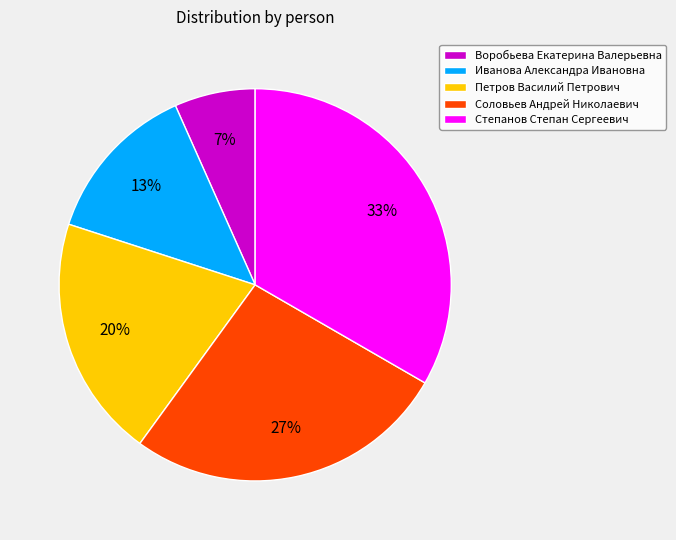

Rank the categories by value from lowest to highest.

Воробьева Екатерина Валерьевна, Иванова Александра Ивановна, Петров Василий Петрович, Соловьев Андрей Николаевич, Степанов Степан Сергеевич